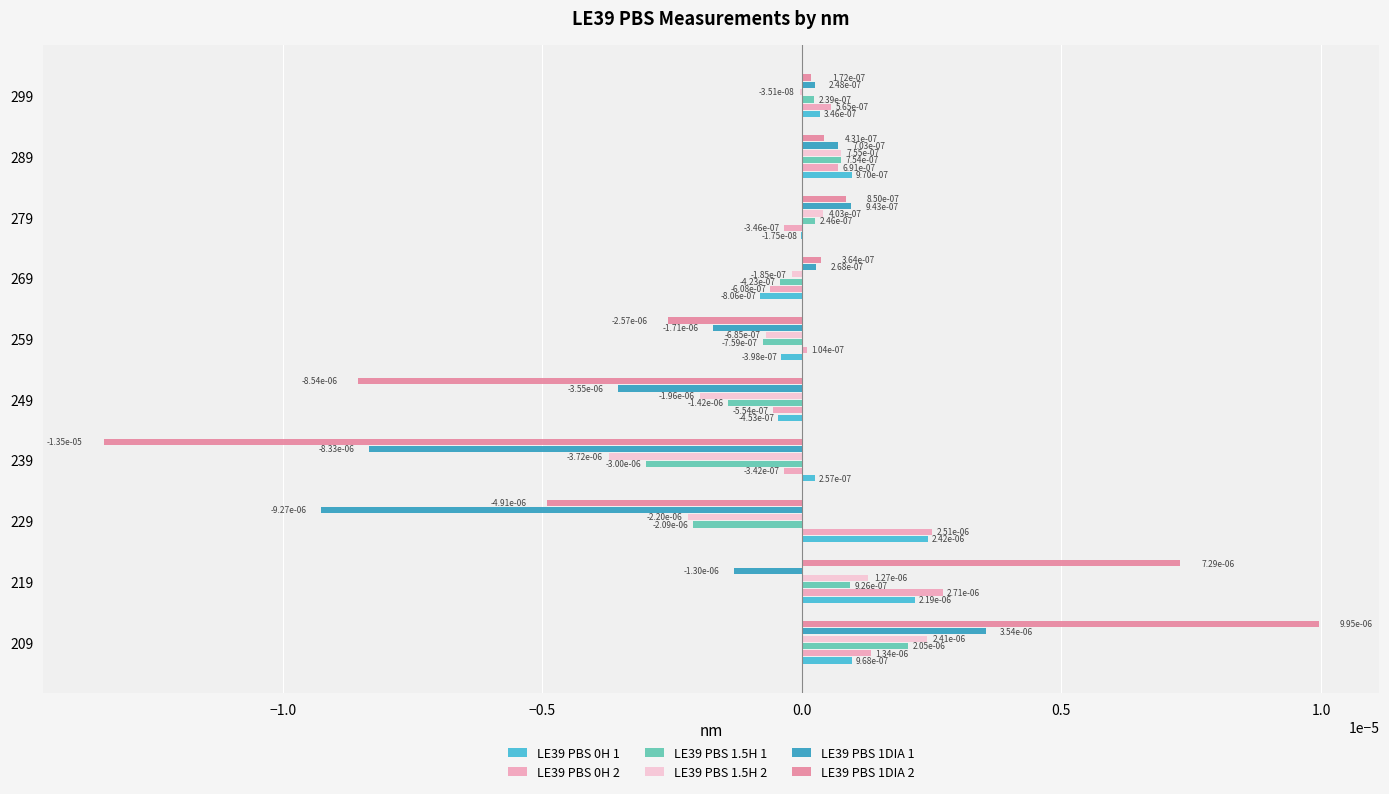

At which category is the sum across all series the highest?

209